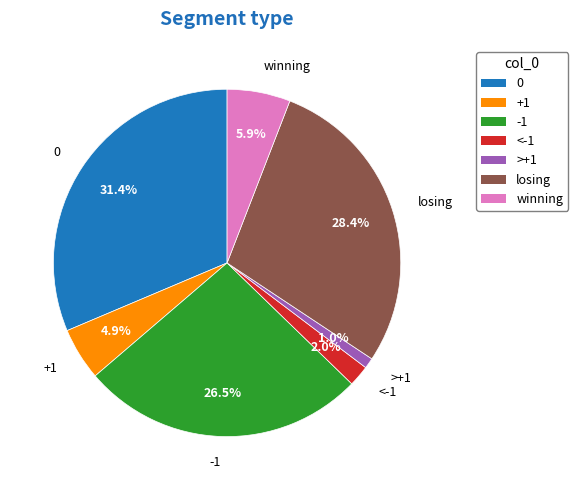

Rank the categories by value from highest to lowest.

0, losing, -1, winning, +1, <-1, >+1